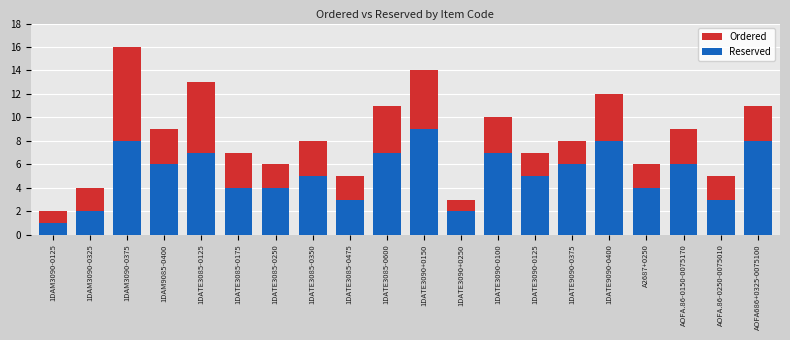

Which series has the largest range (max minus min)?

Ordered